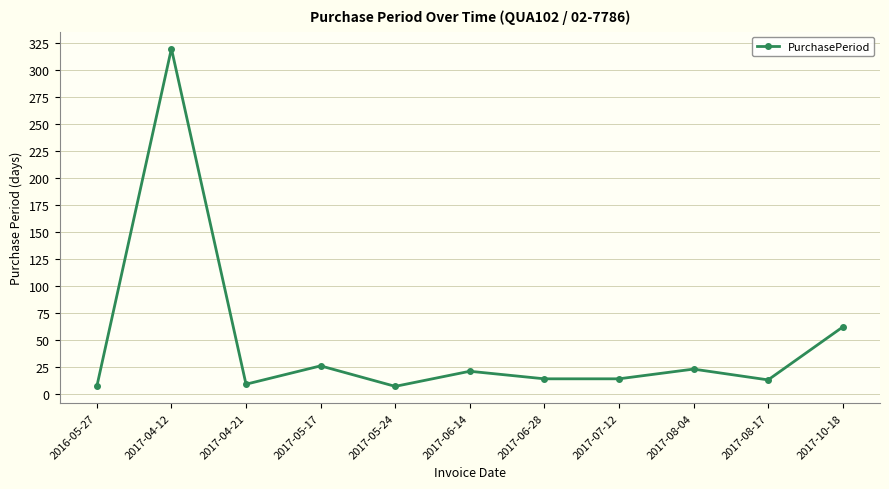

What is the smallest value displayed?

7